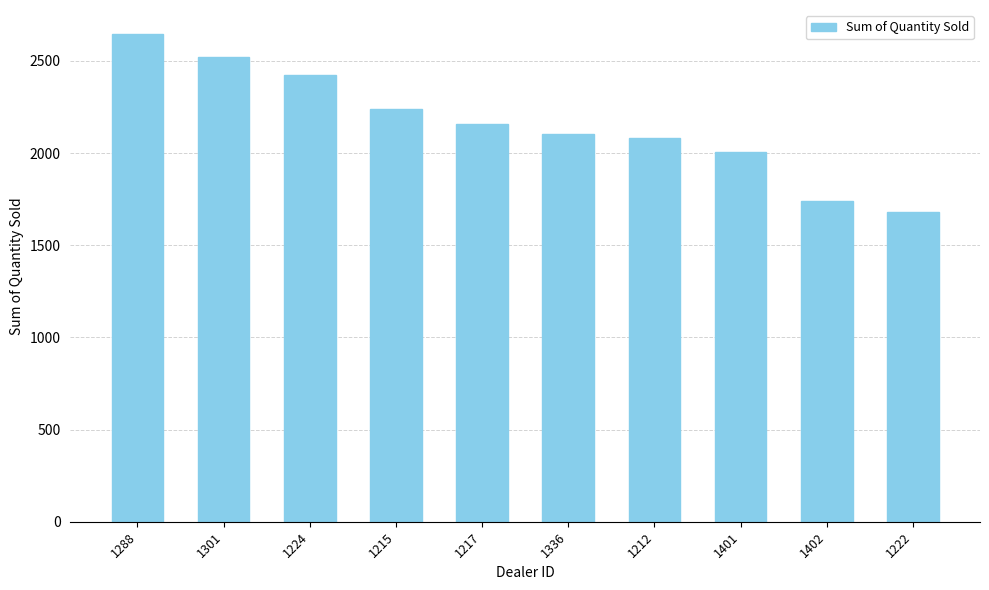

Reading left to right, list all the values displayed in this chart.

2644	2523	2422	2238	2158	2102	2083	2006	1738	1683